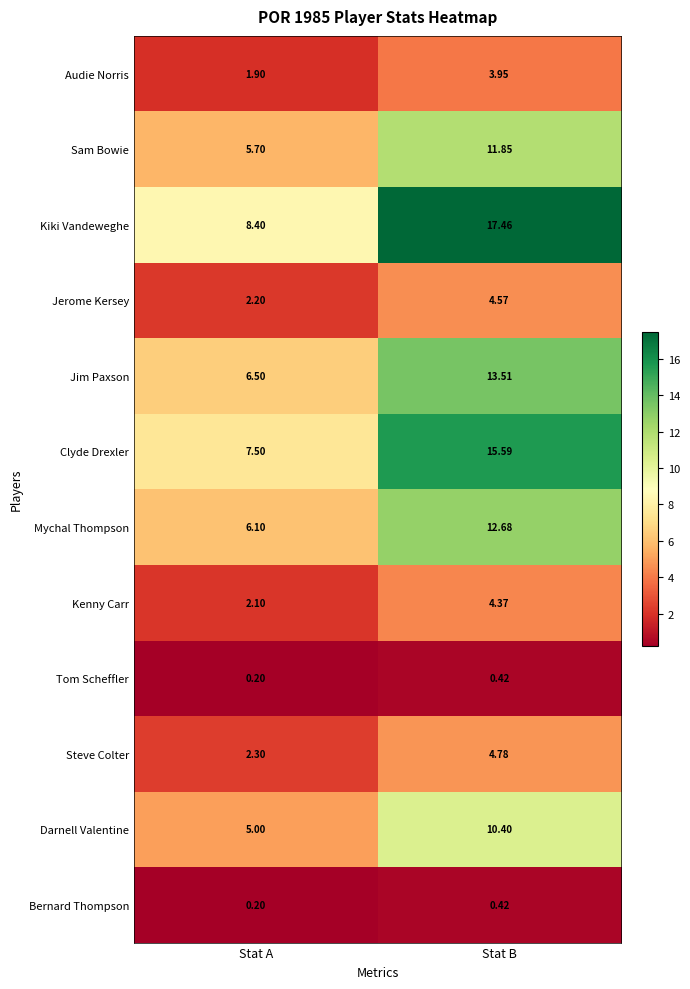

Where is Clyde Drexler nearest to the value 11?

Stat A